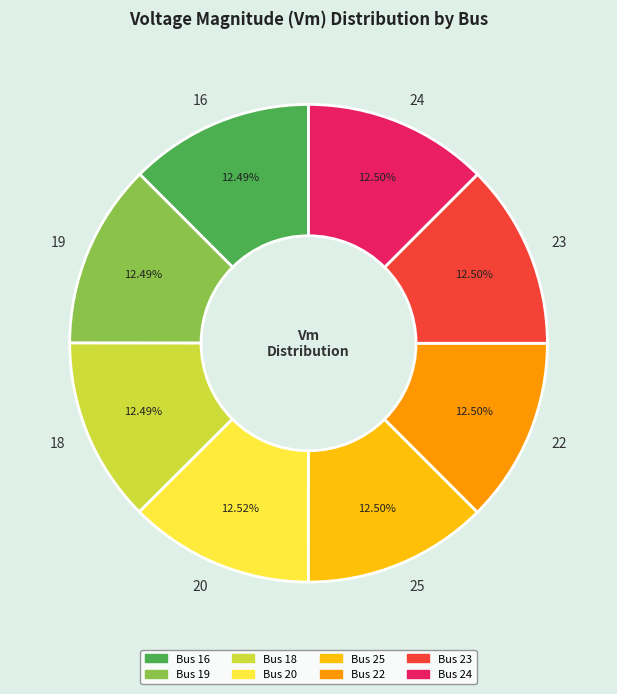

What is the total percentage of 25 and 20?

25.0%